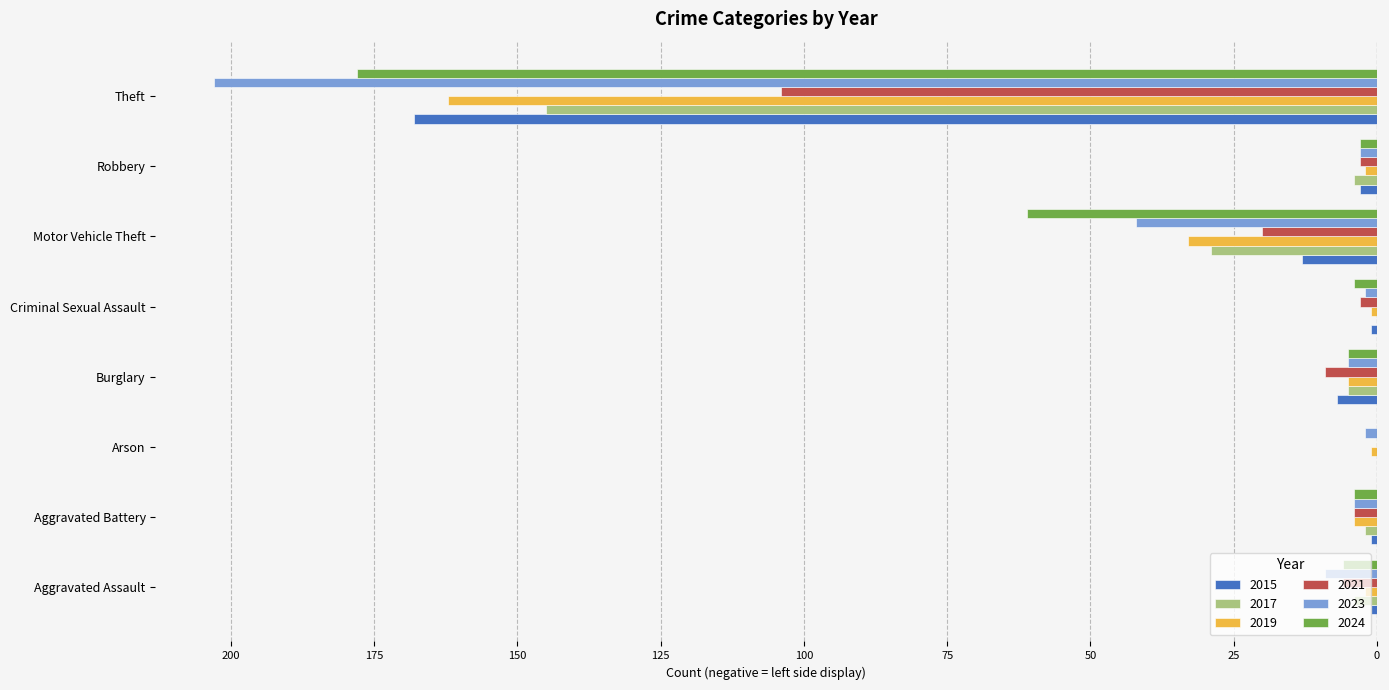

What are all the series names shown in the legend?

2015, 2017, 2019, 2021, 2023, 2024